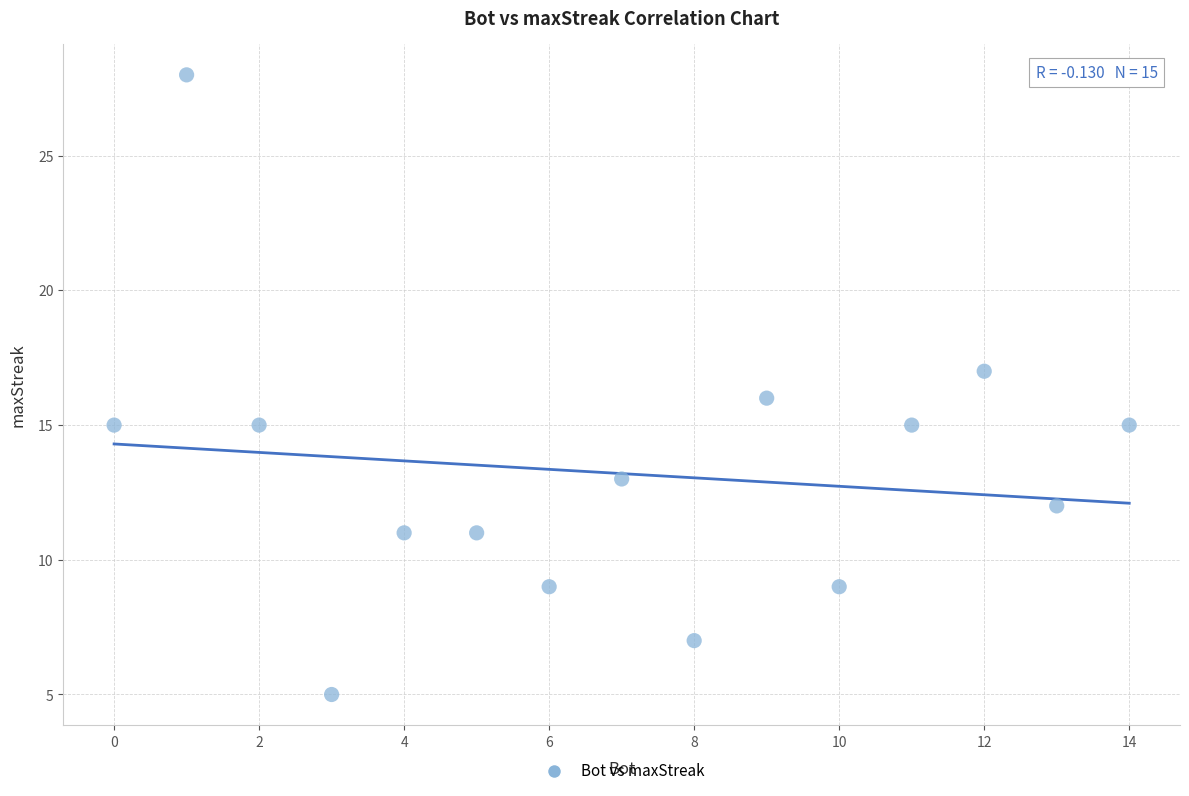

What is the range of Y values (max minus min)?

23